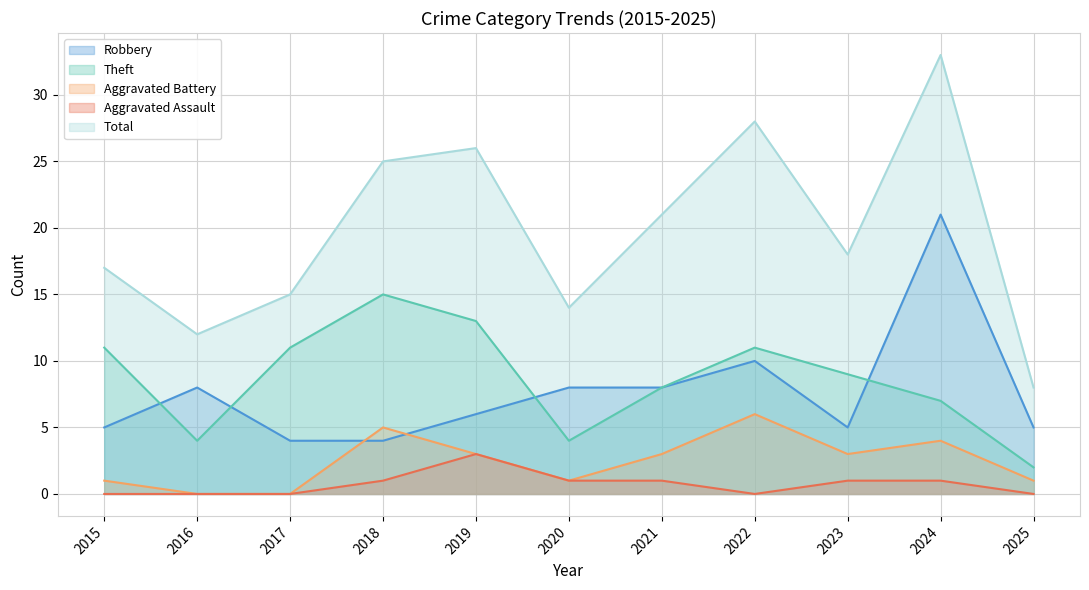

At which label is Robbery closest to 12?

2022